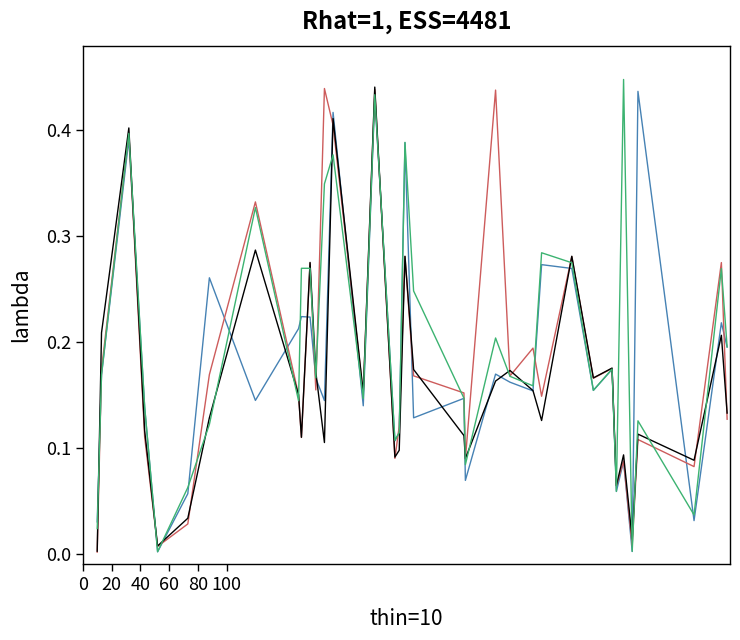

Does the chart have visible grid lines?

No